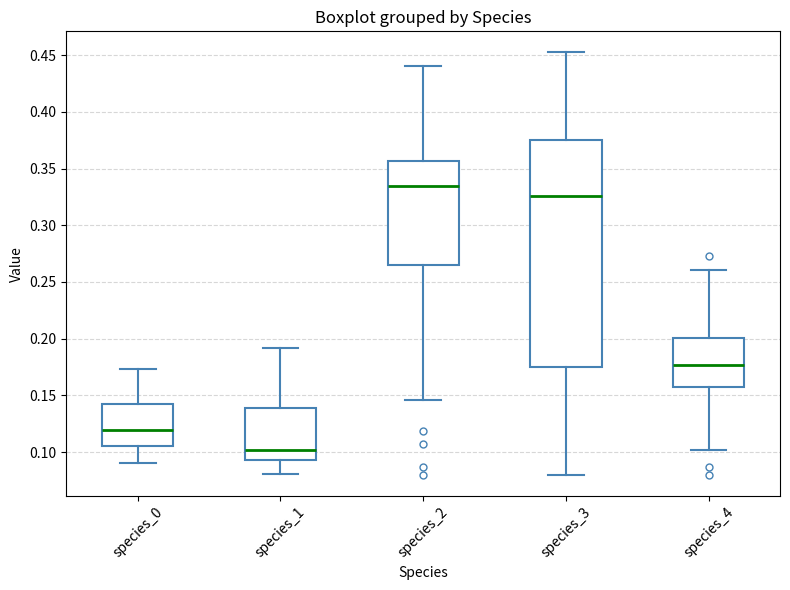

Comparing the boxes themselves (not the whiskers), which one is the tallest?

species_3